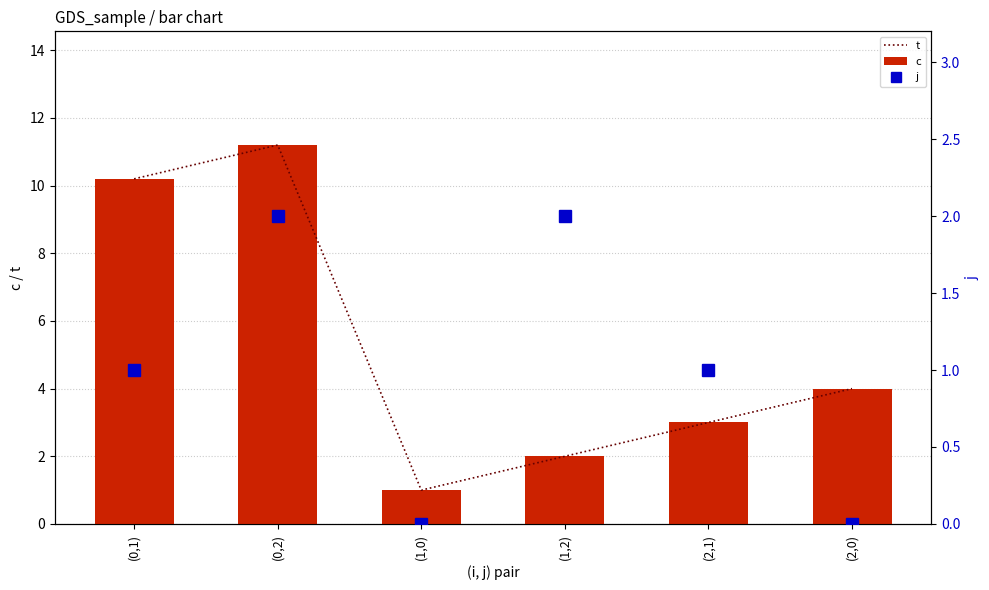

Reading left to right, extract all data points from this chart.

t: (0,1)=10.2	(0,2)=11.2	(1,0)=1.0	(1,2)=2.0	(2,1)=3.0	(2,0)=4.0
c: (0,1)=10.2	(0,2)=11.2	(1,0)=1.0	(1,2)=2.0	(2,1)=3.0	(2,0)=4.0
j: (0,1)=1.0	(0,2)=2.0	(1,0)=0.0	(1,2)=2.0	(2,1)=1.0	(2,0)=0.0